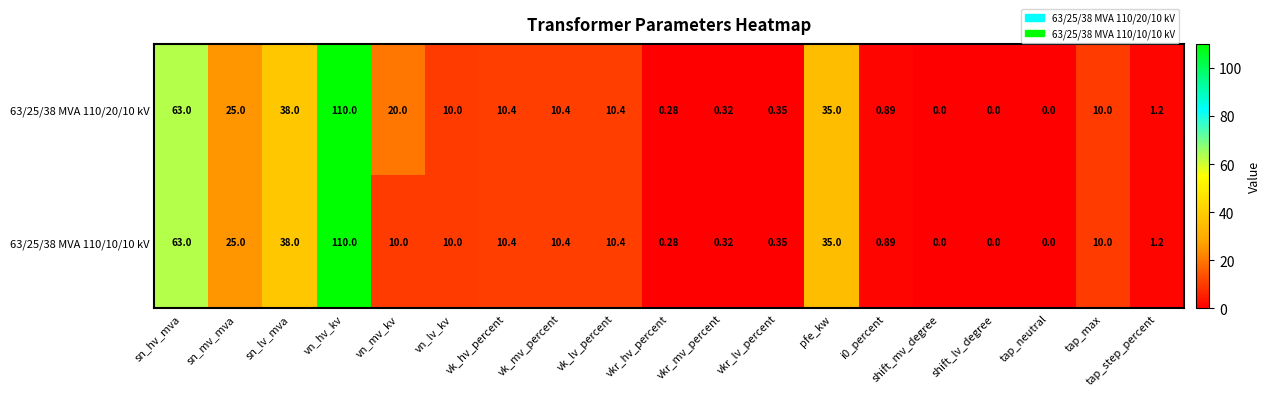

Is the value of 63/25/38 MVA 110/20/10 kV at vk_mv_percent greater than the value of 63/25/38 MVA 110/10/10 kV at shift_mv_degree?

Yes